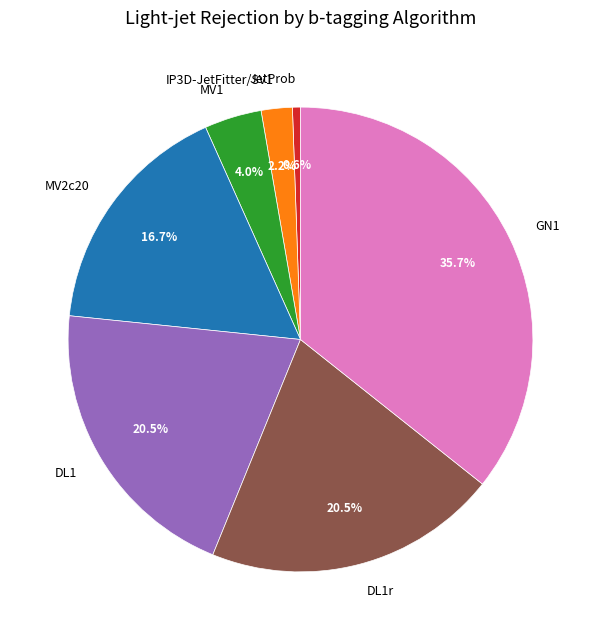

Is there a majority slice in this chart?

No